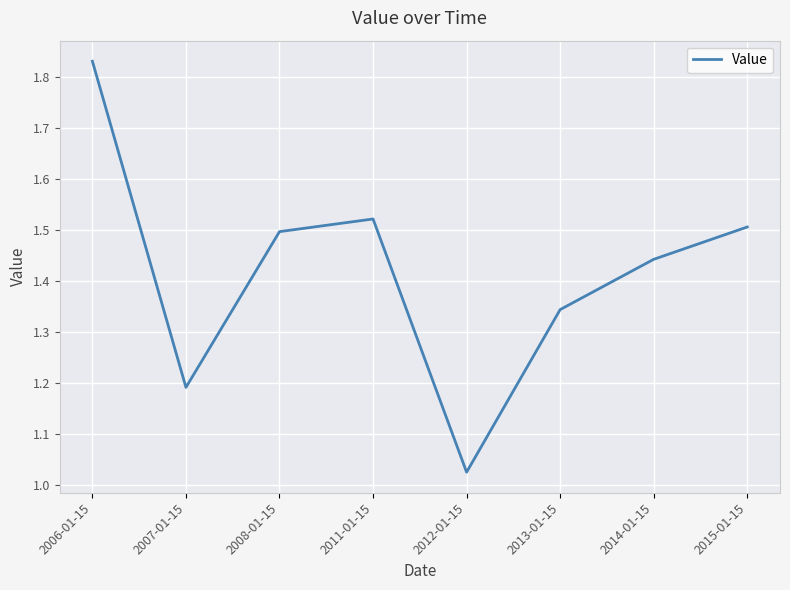

At which label is the value closest to 1?

2012-01-15